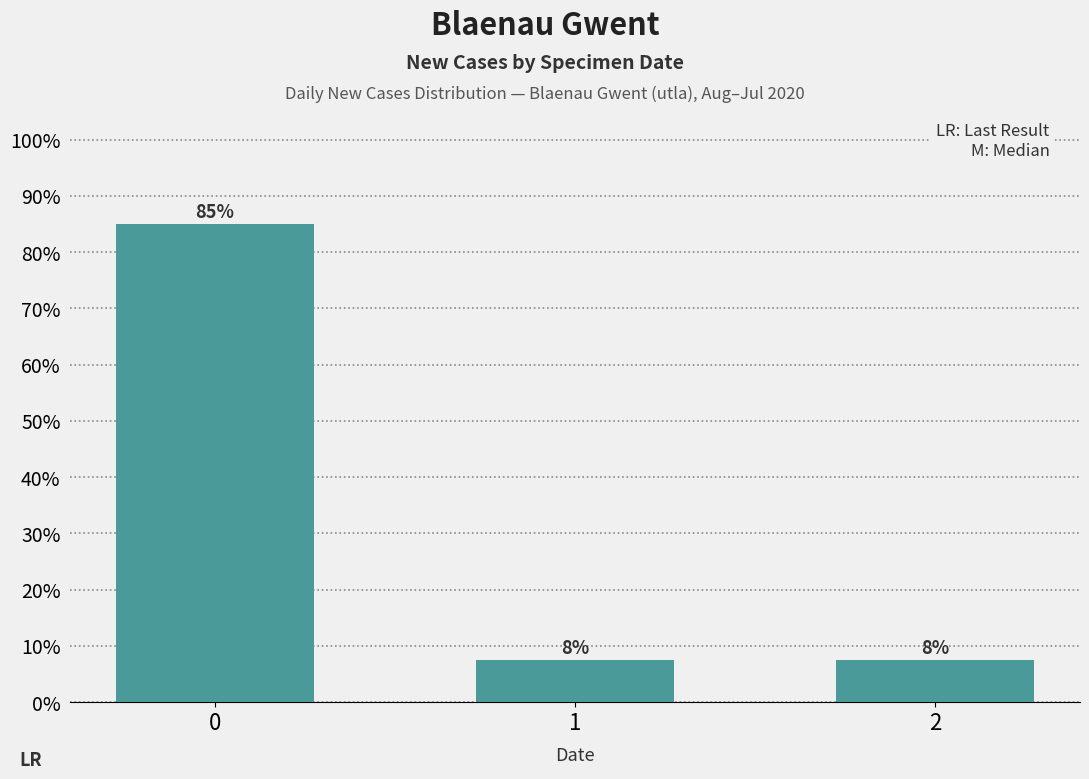

The chart shows a value of 2.3 at 2. True or false?

False